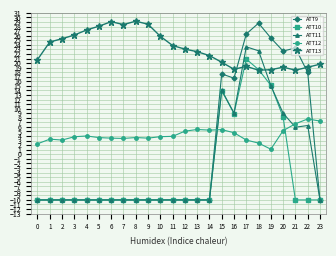

What is the spread (max minus min) of values at 17?

23.2